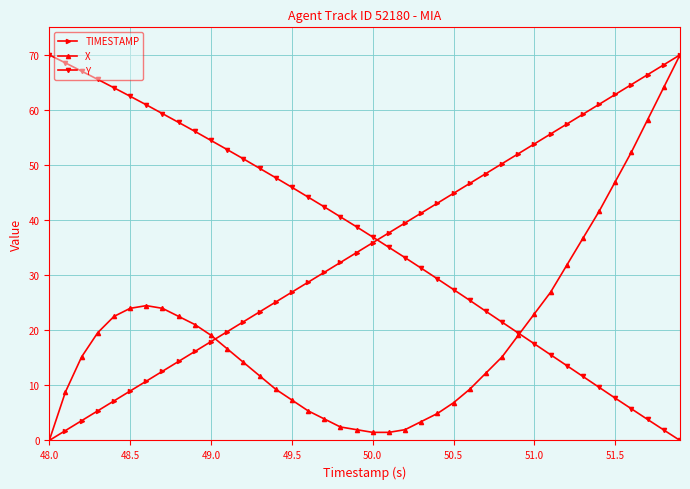

How many values in the X series exceed 16?

20